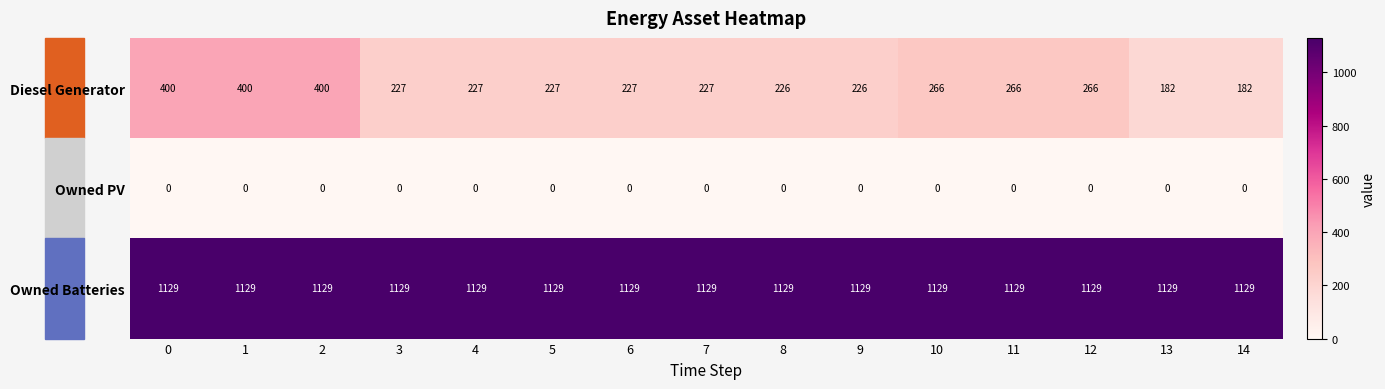

Is the value of Owned PV at 13 greater than the value of Owned Batteries at 9?

No